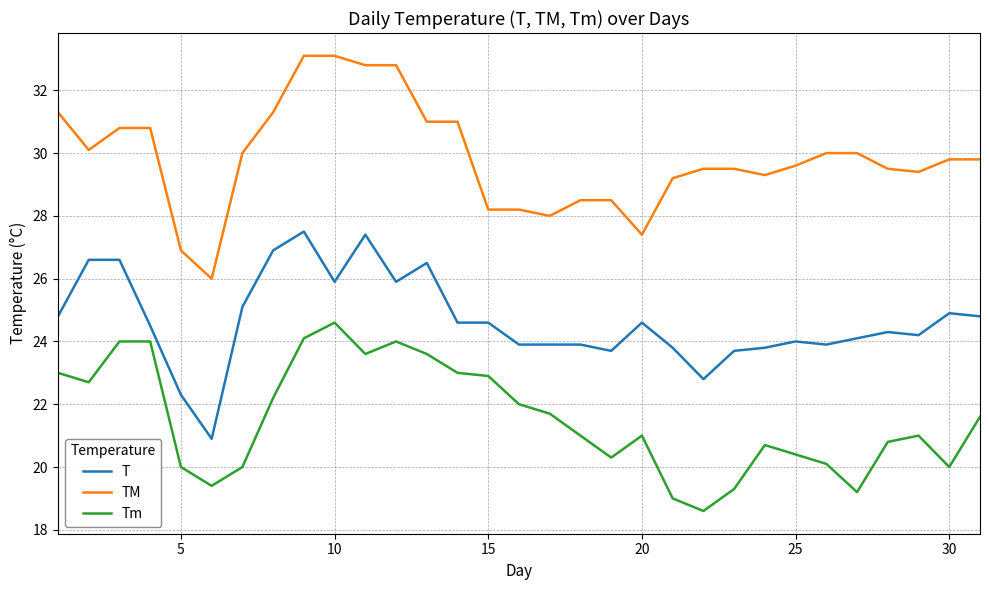

Does the chart have visible grid lines?

Yes